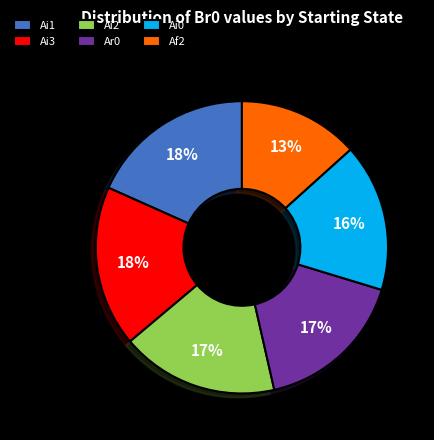

What is the smallest slice in the pie chart?

Af2